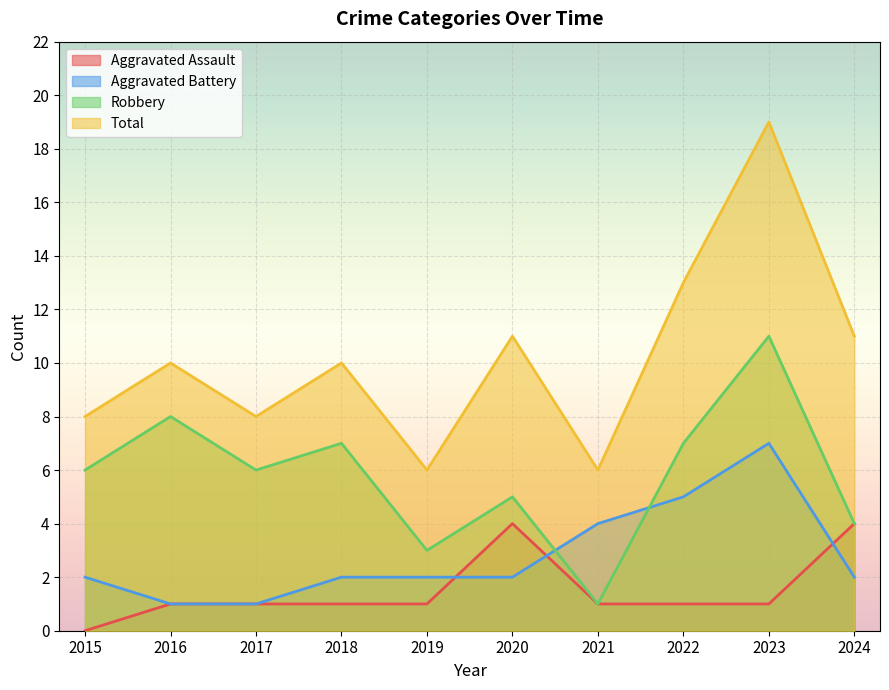

What is the difference between the highest and lowest values at 2023?

18